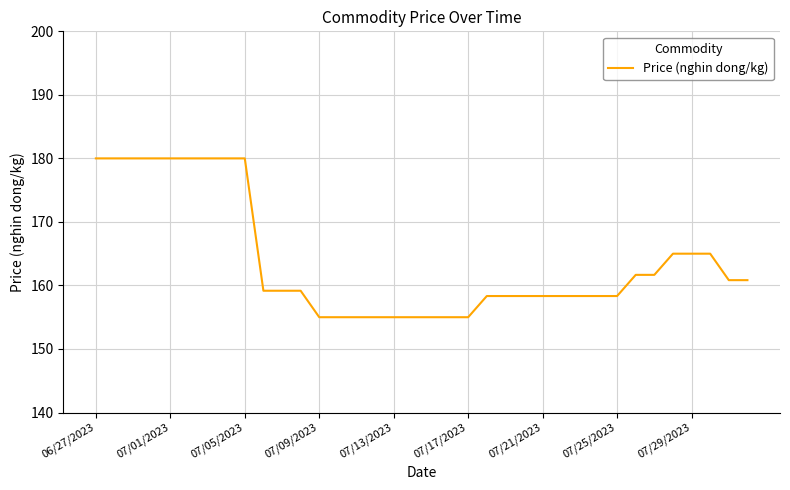

What is the difference between the maximum and minimum values?

25.0